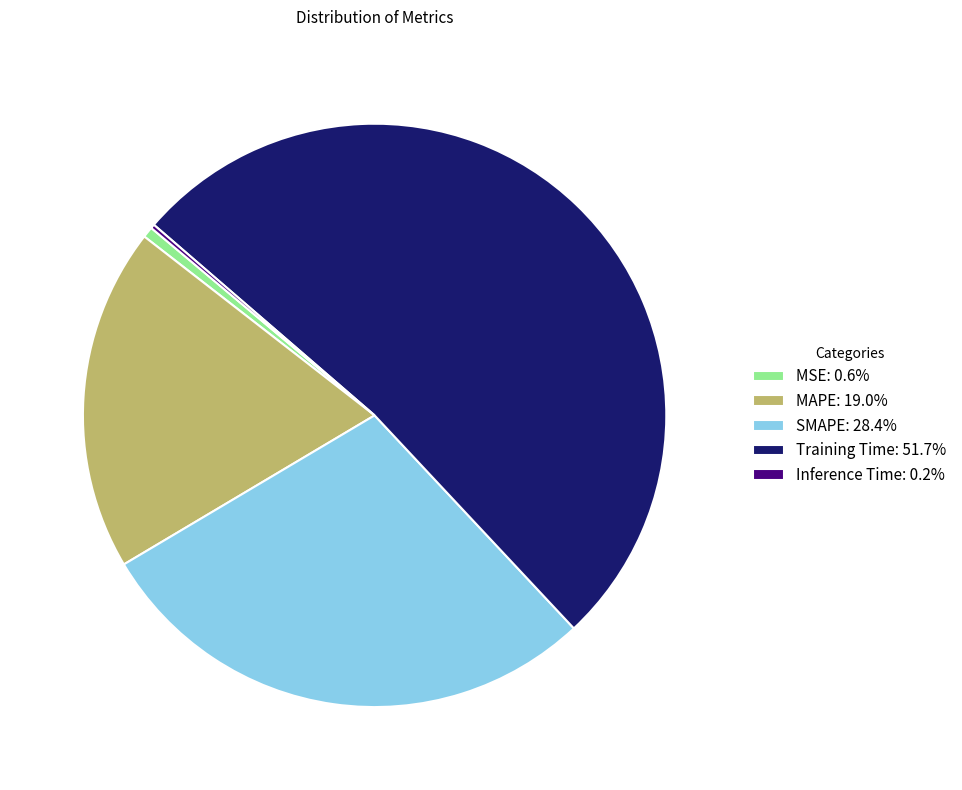

Is it true that MAPE is 19% of the pie?

True